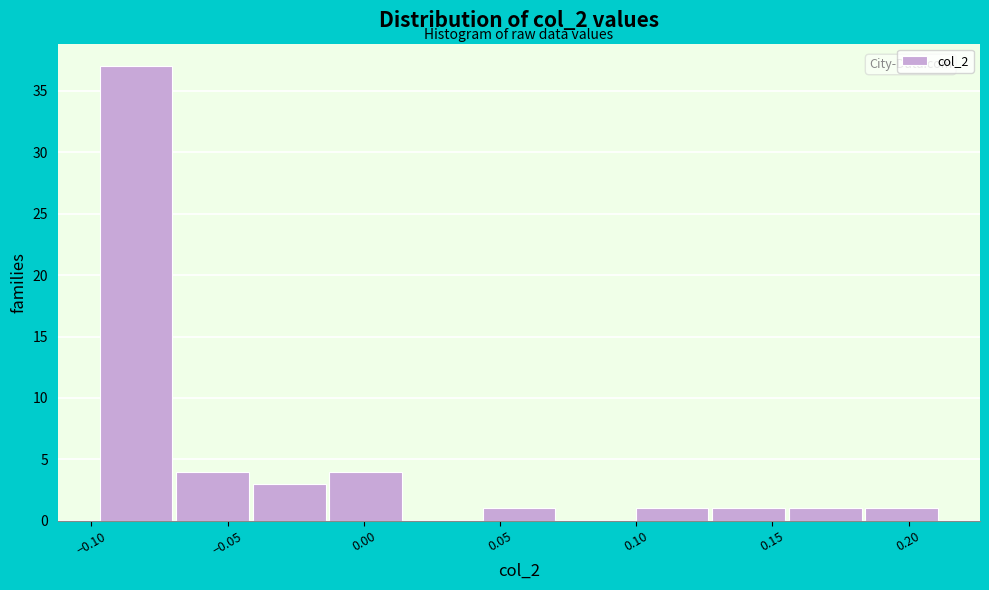

Over which range of the x-axis is the bar tallest?

-0.095 to -0.070